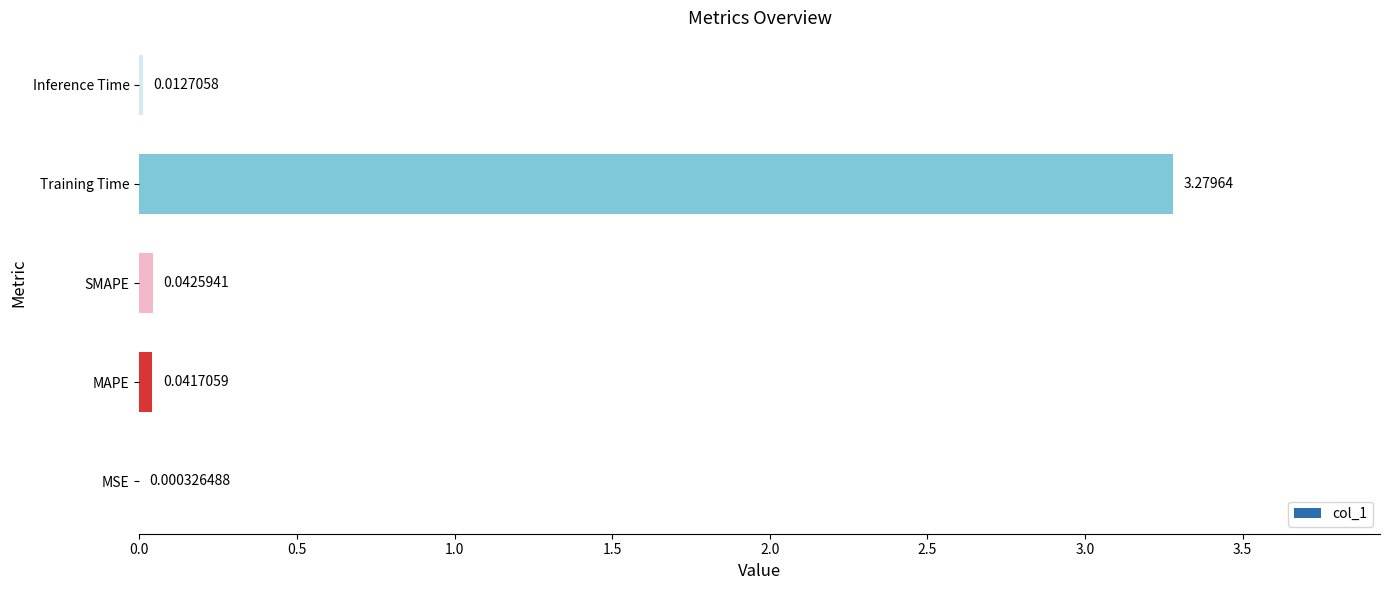

What is the change in value from SMAPE to Training Time?

+3.2